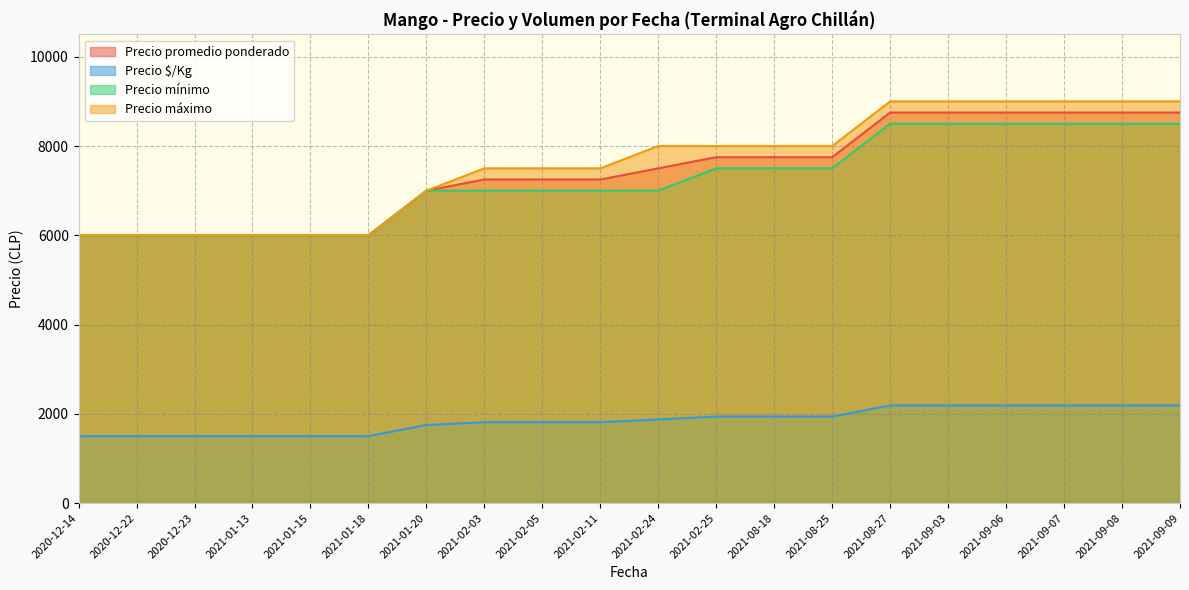

Which category has the highest value in the Precio mínimo series?

2021-08-27